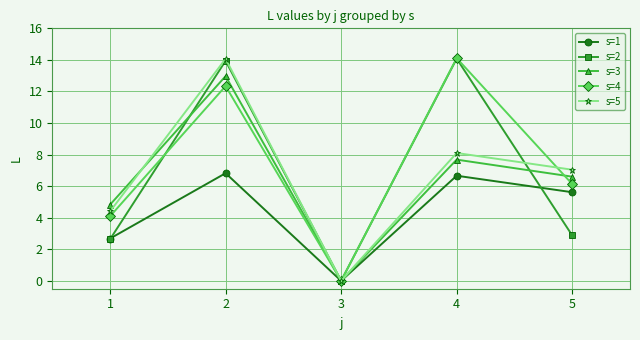

Where is the first local minimum for s=3?

3